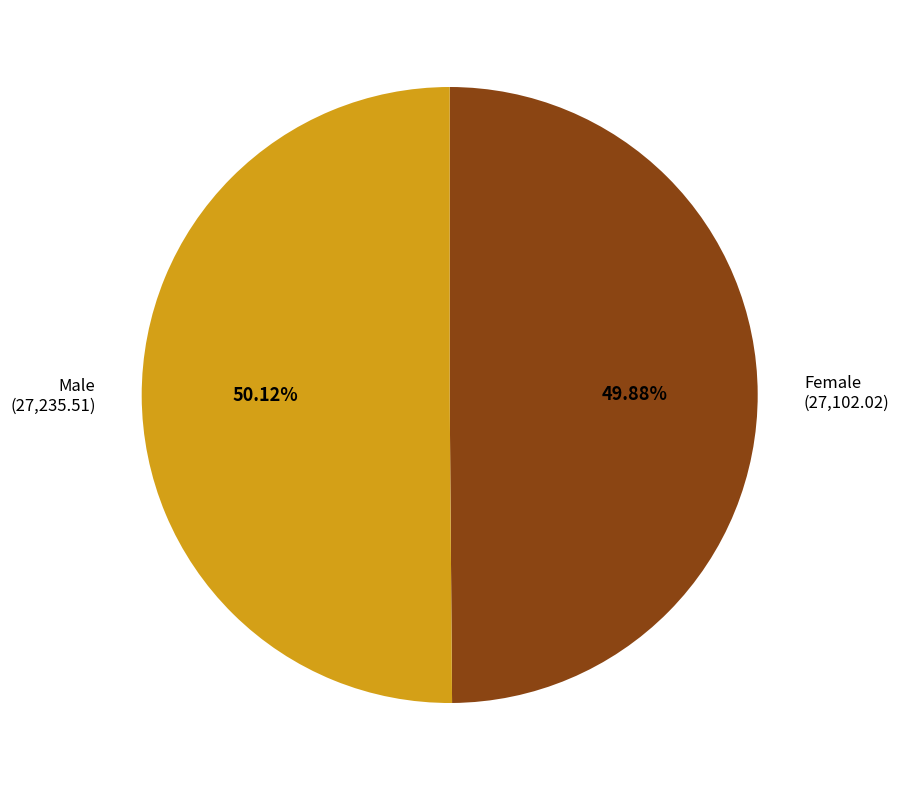

Count the number of slices in the pie.

2